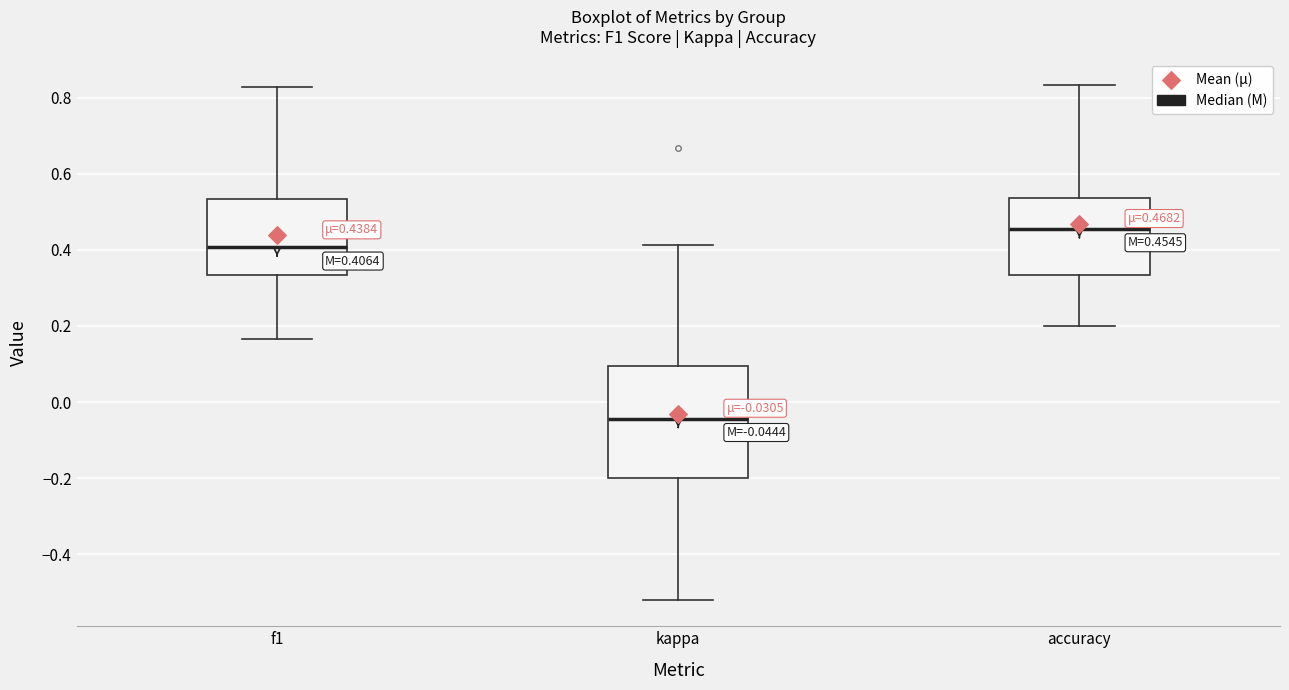

Which box is the tallest, from its lower edge to its upper edge?

kappa